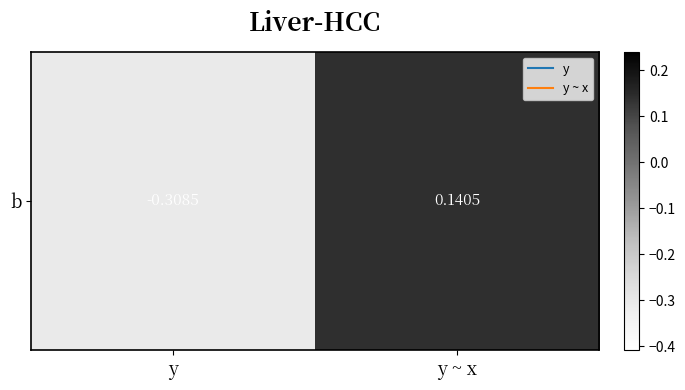

What is the difference between the maximum and minimum values?

0.4